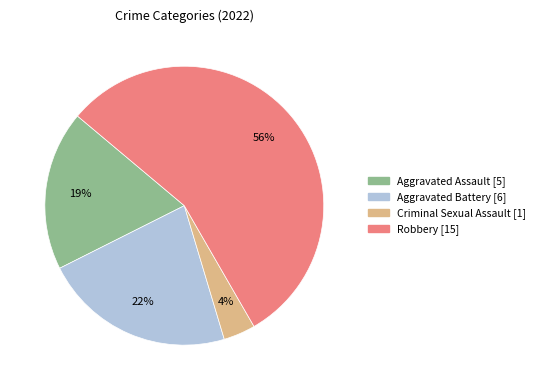

How many segments does this pie chart have?

4